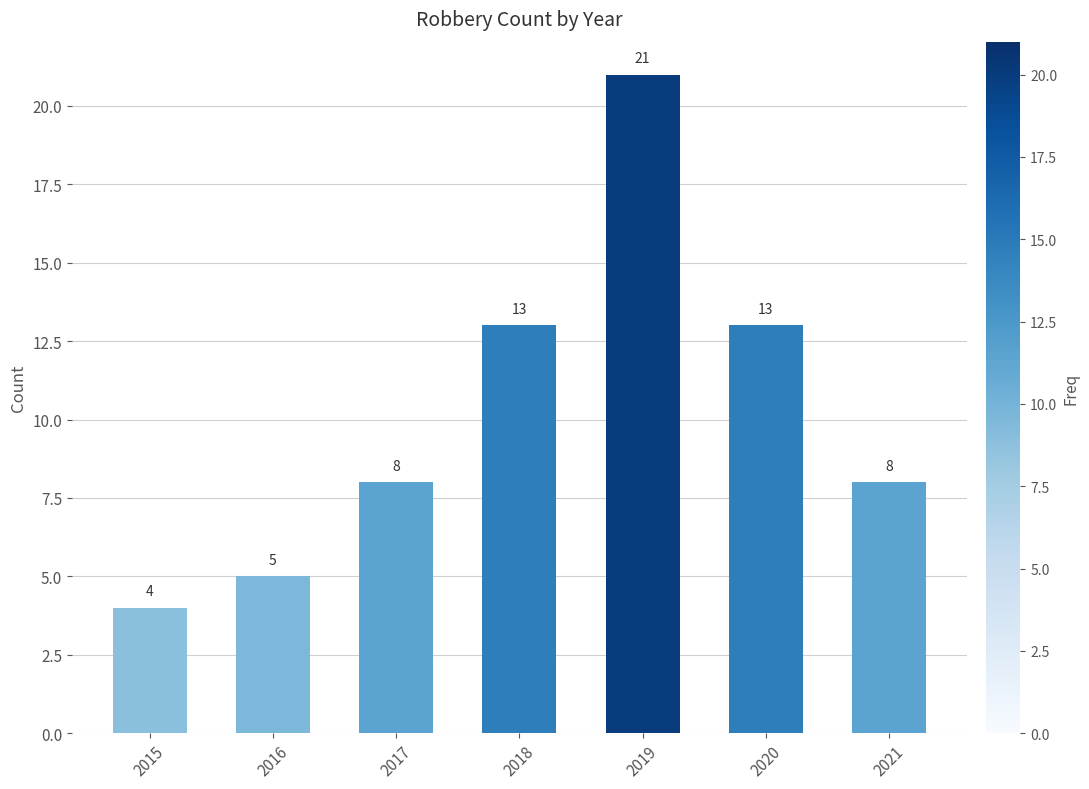

The chart shows a value of 31 at 2019. True or false?

False